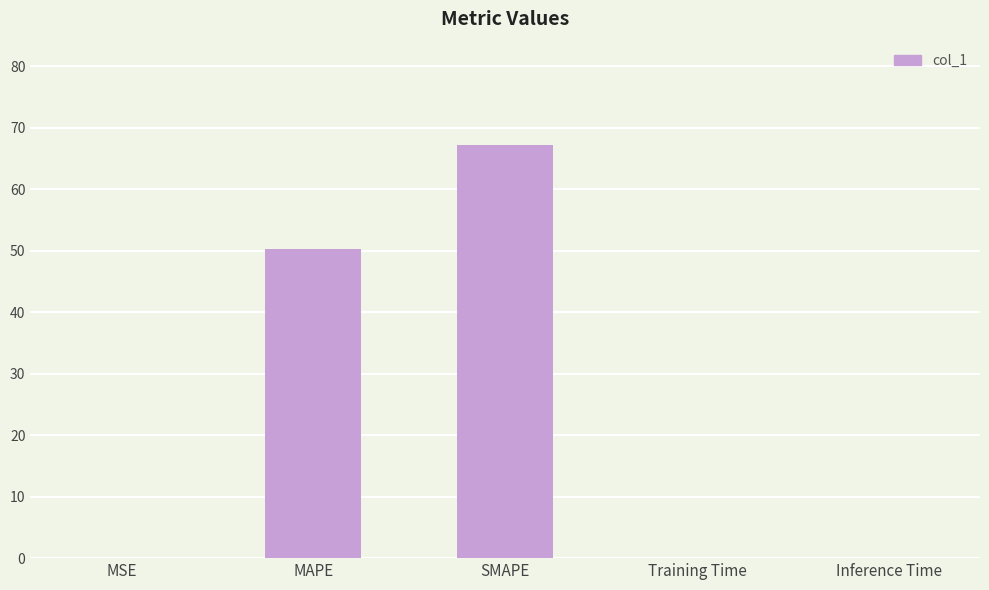

What is the sum of the values at MAPE and SMAPE?

117.5